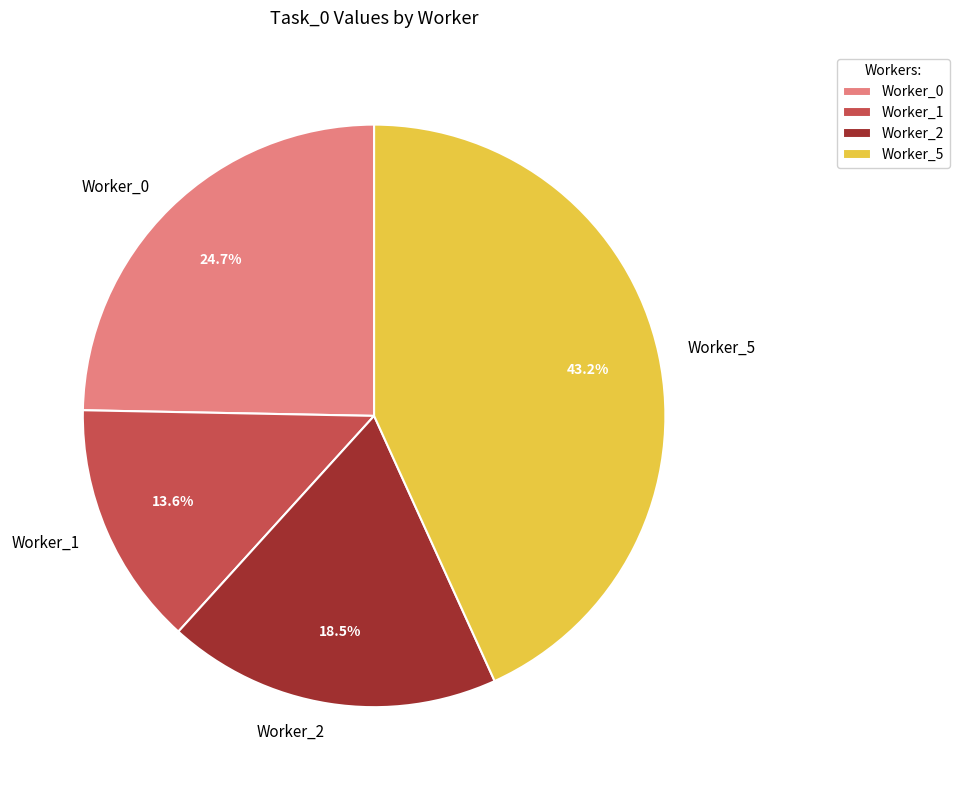

Rank the categories by value from highest to lowest.

Worker_5, Worker_0, Worker_2, Worker_1